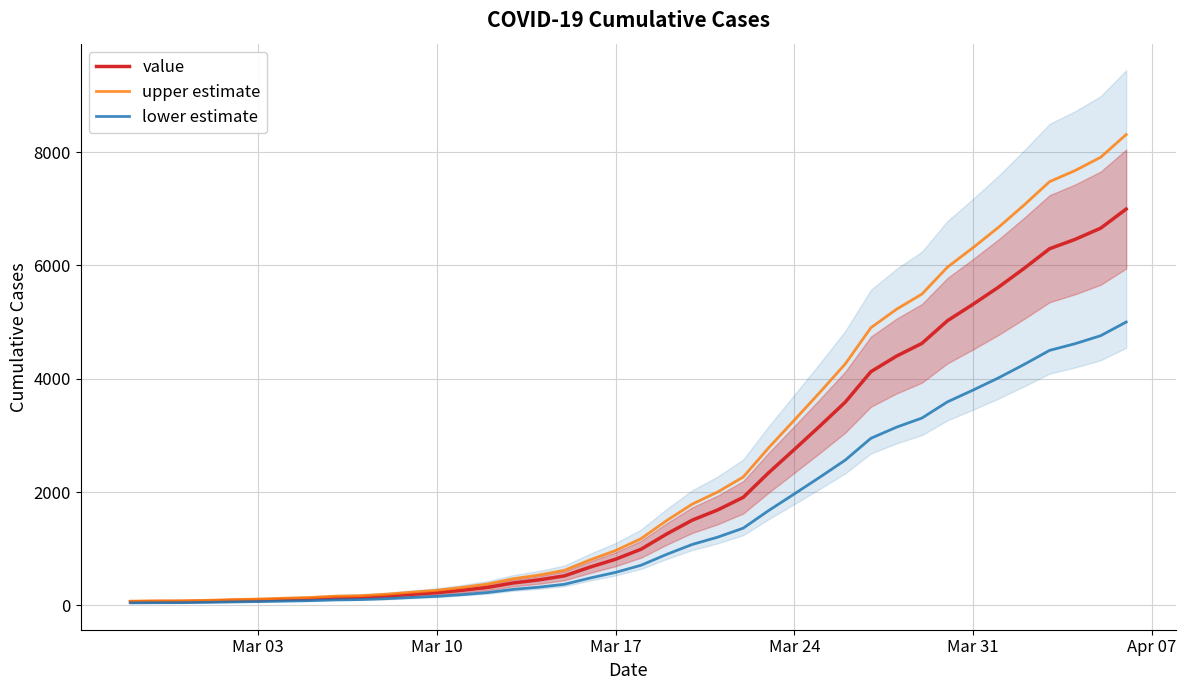

What is the maximum value for value?

6994.0